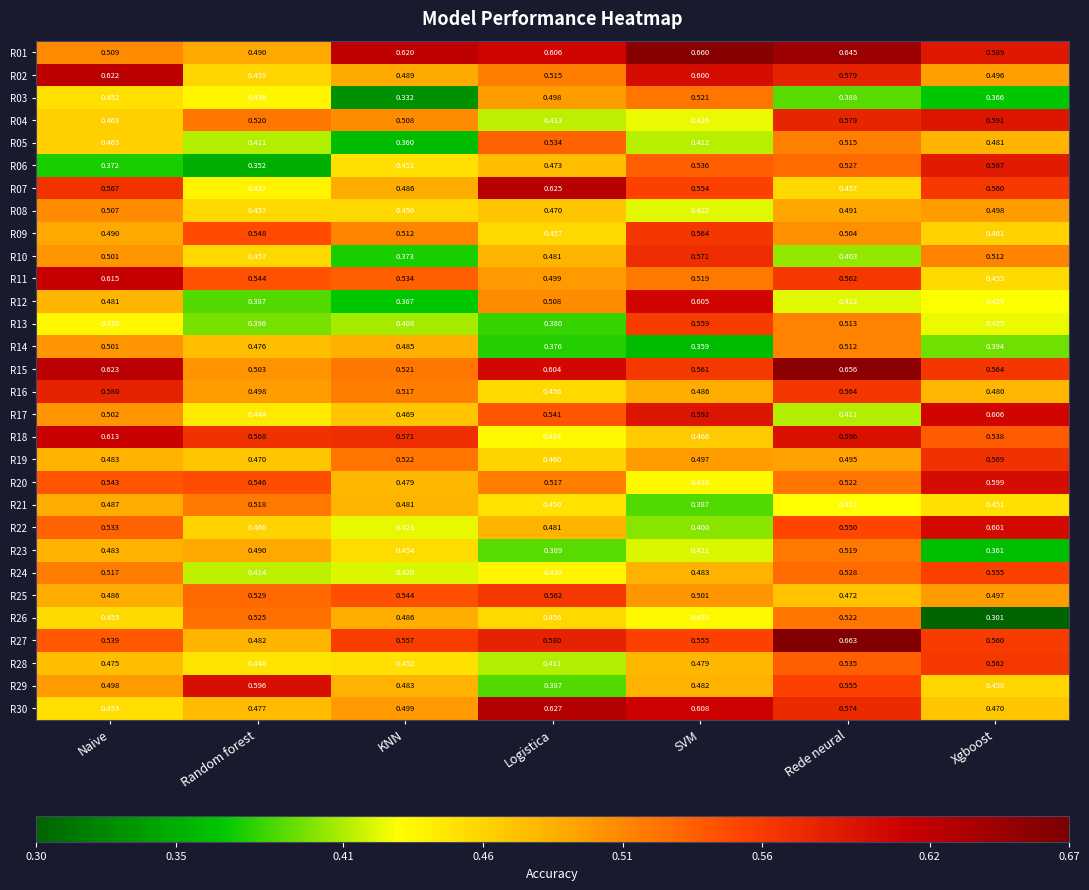

List the labels in order of R02 value, largest first.

Naive, SVM, Rede neural, Logistica, Xgboost, KNN, Random forest